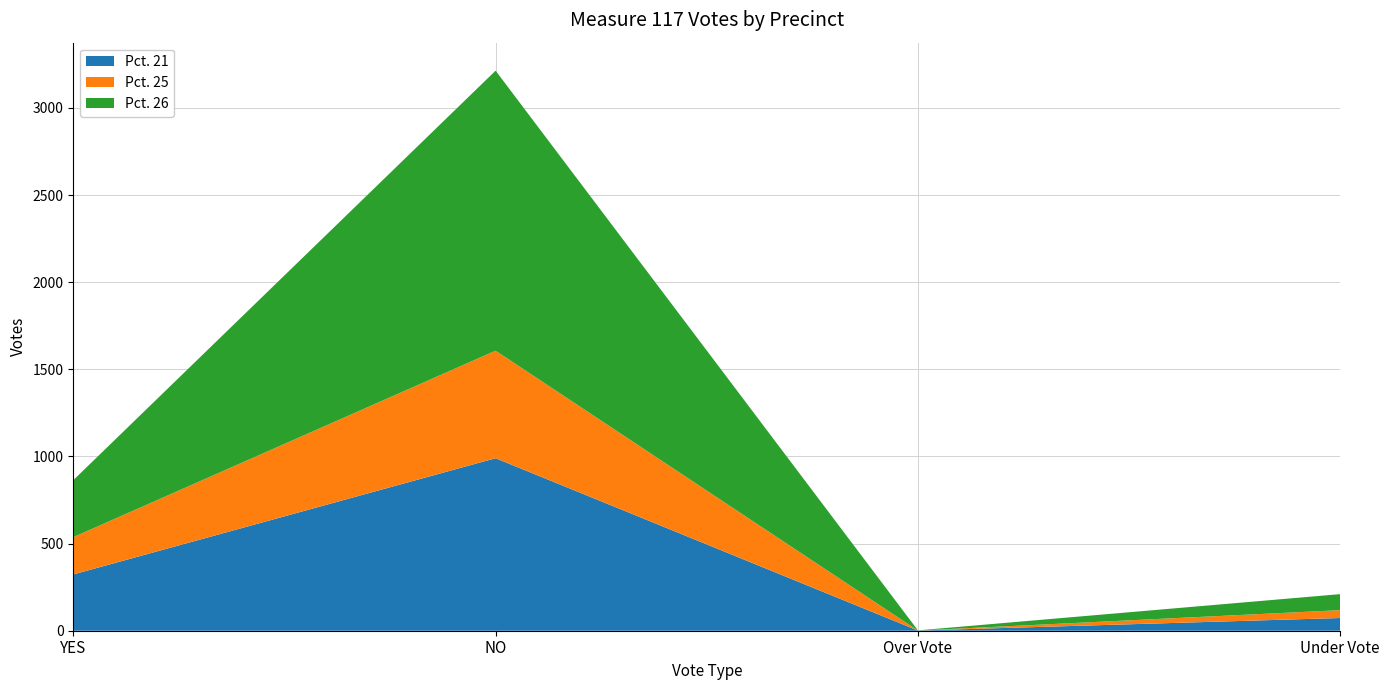

Reading left to right, extract all data points from this chart.

Pct. 21: 323	990	1	73
Pct. 25: 214	617	0	45
Pct. 26: 327	1607	1	92